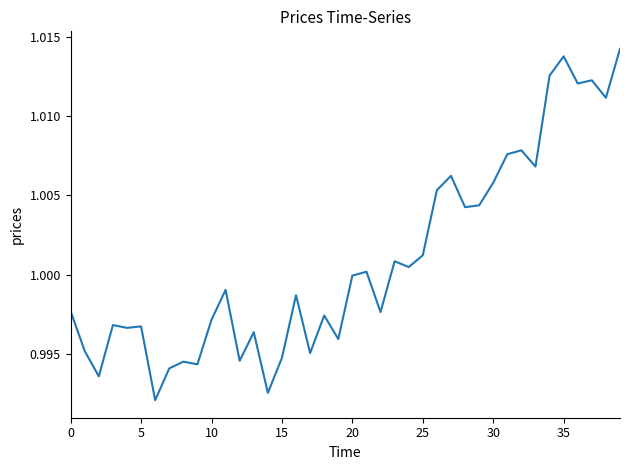

True or false: the data has more than 0 interior local peaks.

True